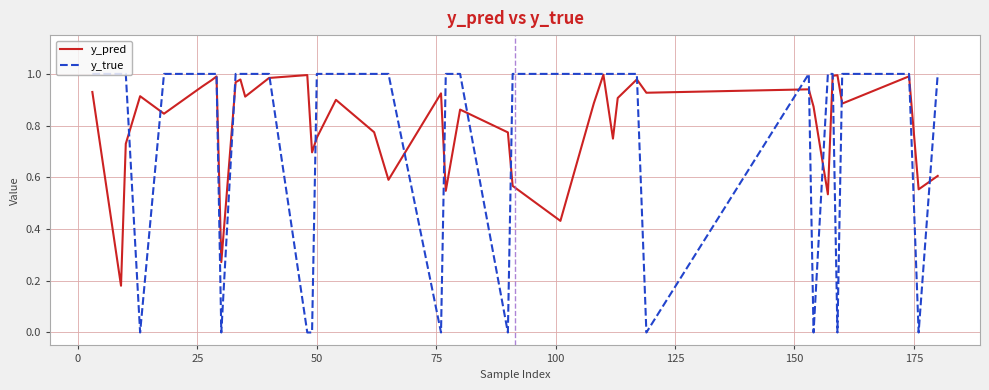

How many interior local peaks does the y_pred series have?

12